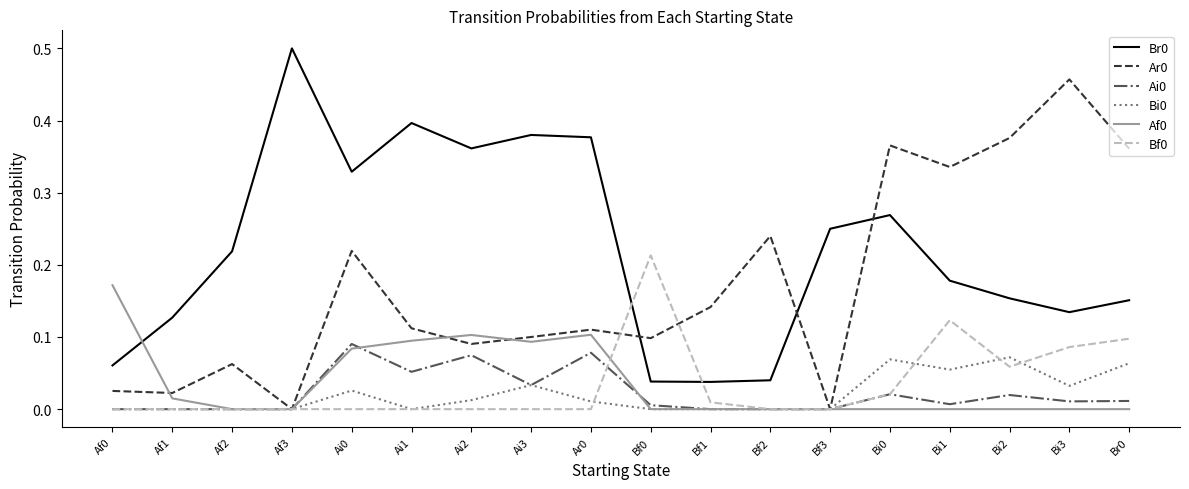

What is the total value across all series at Br0?

0.7